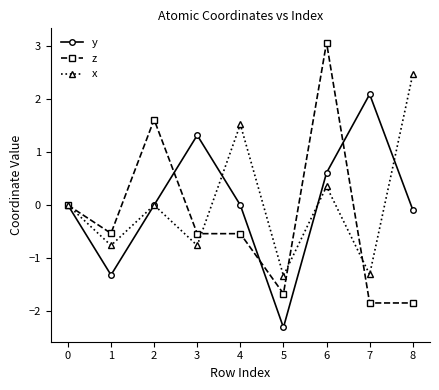

What is the lowest value of the z series?

-1.8